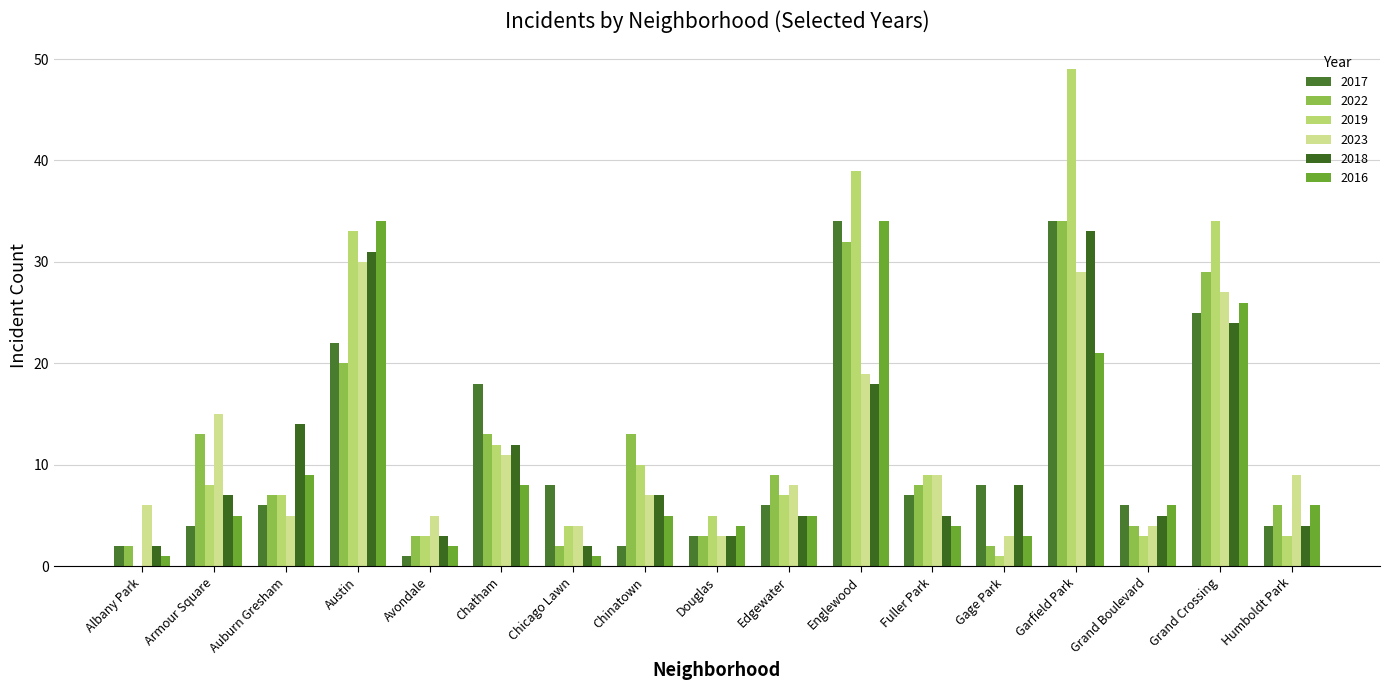

Reading right to left, transcribe all the data shown in this chart.

2017: Humboldt Park=4	Grand Crossing=25	Grand Boulevard=6	Garfield Park=34	Gage Park=8	Fuller Park=7	Englewood=34	Edgewater=6	Douglas=3	Chinatown=2	Chicago Lawn=8	Chatham=18	Avondale=1	Austin=22	Auburn Gresham=6	Armour Square=4	Albany Park=2
2022: Humboldt Park=6	Grand Crossing=29	Grand Boulevard=4	Garfield Park=34	Gage Park=2	Fuller Park=8	Englewood=32	Edgewater=9	Douglas=3	Chinatown=13	Chicago Lawn=2	Chatham=13	Avondale=3	Austin=20	Auburn Gresham=7	Armour Square=13	Albany Park=2
2019: Humboldt Park=3	Grand Crossing=34	Grand Boulevard=3	Garfield Park=49	Gage Park=1	Fuller Park=9	Englewood=39	Edgewater=7	Douglas=5	Chinatown=10	Chicago Lawn=4	Chatham=12	Avondale=3	Austin=33	Auburn Gresham=7	Armour Square=8	Albany Park=0
2023: Humboldt Park=9	Grand Crossing=27	Grand Boulevard=4	Garfield Park=29	Gage Park=3	Fuller Park=9	Englewood=19	Edgewater=8	Douglas=3	Chinatown=7	Chicago Lawn=4	Chatham=11	Avondale=5	Austin=30	Auburn Gresham=5	Armour Square=15	Albany Park=6
2018: Humboldt Park=4	Grand Crossing=24	Grand Boulevard=5	Garfield Park=33	Gage Park=8	Fuller Park=5	Englewood=18	Edgewater=5	Douglas=3	Chinatown=7	Chicago Lawn=2	Chatham=12	Avondale=3	Austin=31	Auburn Gresham=14	Armour Square=7	Albany Park=2
2016: Humboldt Park=6	Grand Crossing=26	Grand Boulevard=6	Garfield Park=21	Gage Park=3	Fuller Park=4	Englewood=34	Edgewater=5	Douglas=4	Chinatown=5	Chicago Lawn=1	Chatham=8	Avondale=2	Austin=34	Auburn Gresham=9	Armour Square=5	Albany Park=1